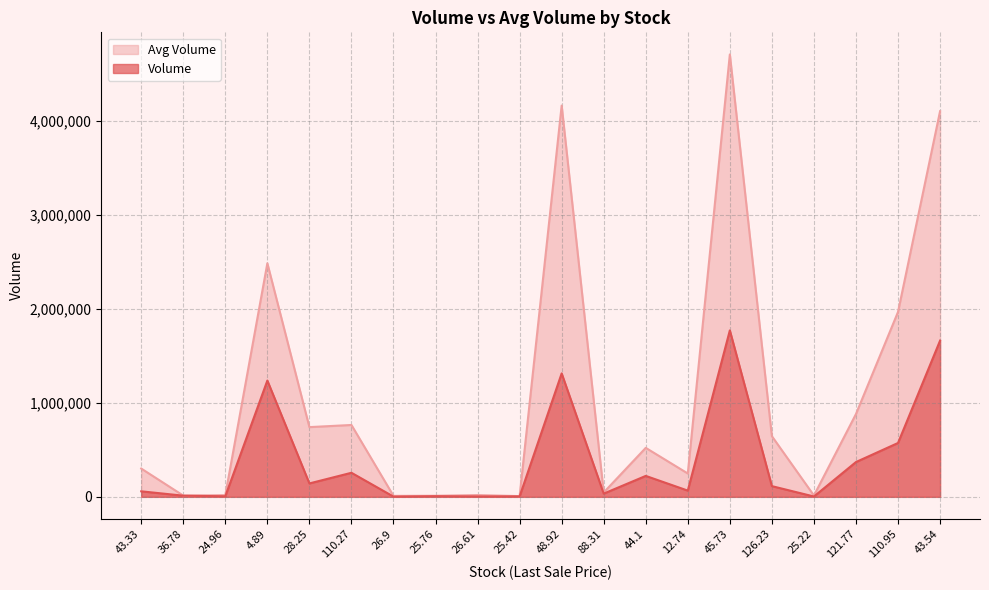

What is the label of the 6th point from the left?

110.27